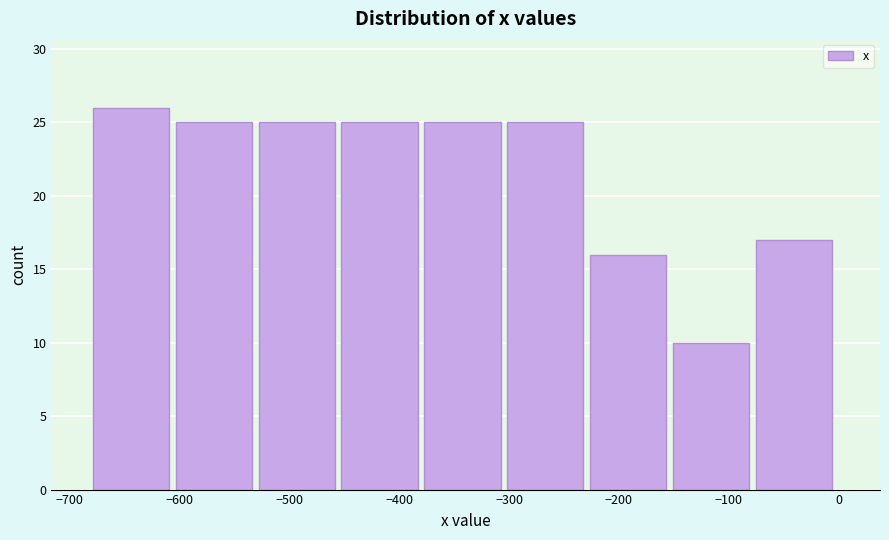

Over which range of the x-axis is the bar tallest?

-680 to -600